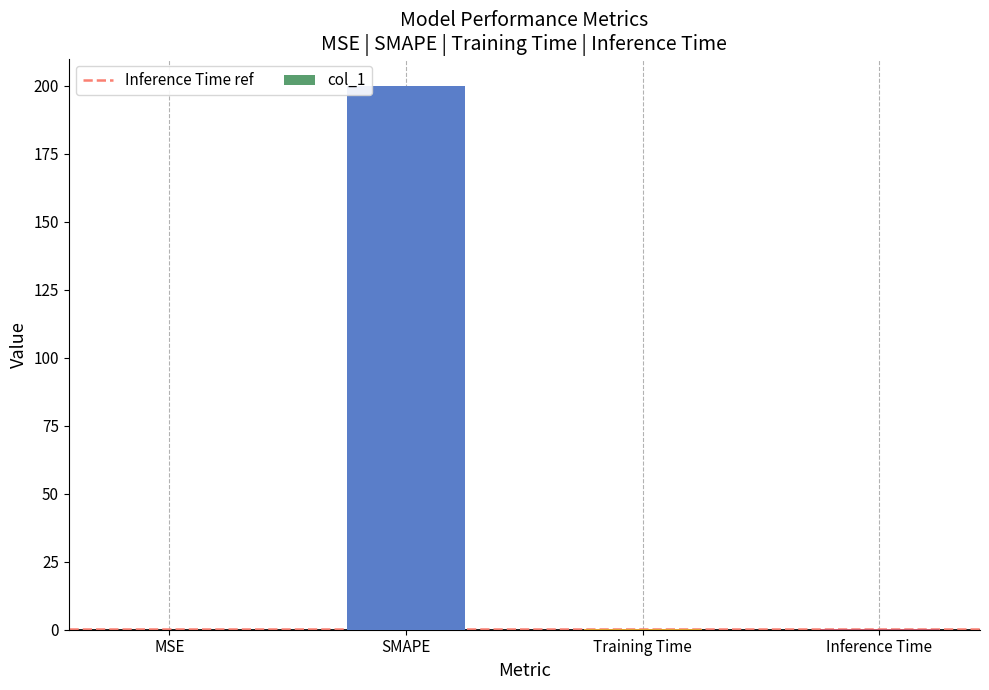

What is the average value?

50.1